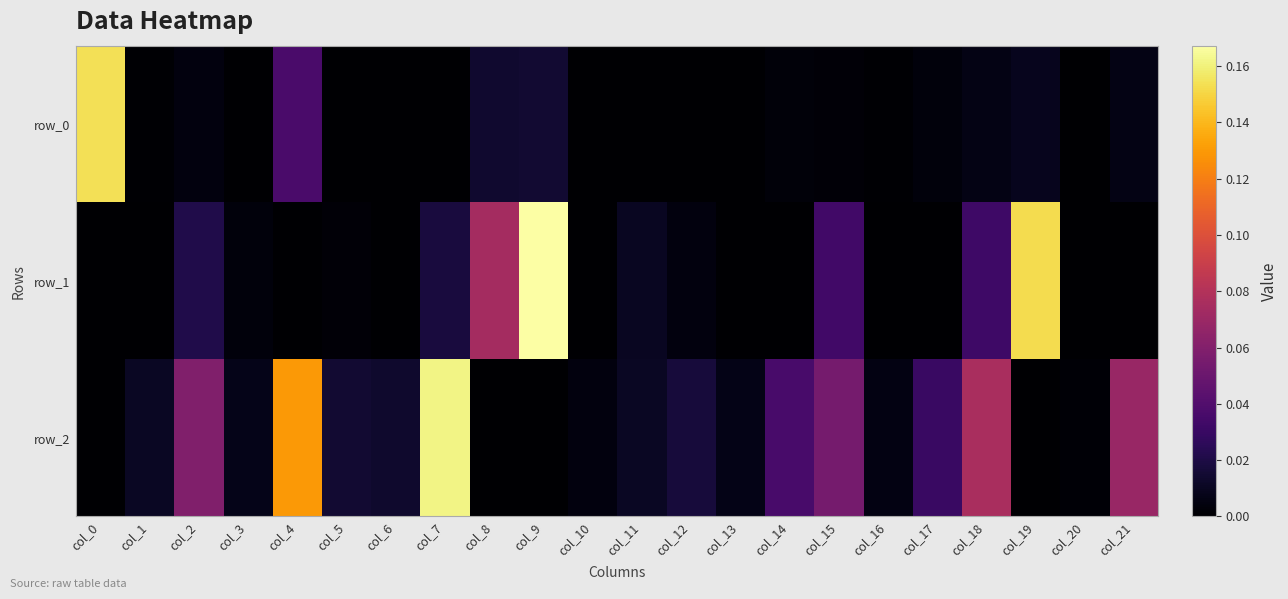

Reading left to right, transcribe all the data shown in this chart.

row_0: col_0=0.2	col_1=0.0	col_2=0.0	col_3=0.0	col_4=0.0	col_5=0.0	col_6=0.0	col_7=0.0	col_8=0.0	col_9=0.0	col_10=0.0	col_11=0.0	col_12=0.0	col_13=0.0	col_14=0.0	col_15=0.0	col_16=0.0	col_17=0.0	col_18=0.0	col_19=0.0	col_20=0.0	col_21=0.0
row_1: col_0=-0.0	col_1=-0.0	col_2=0.0	col_3=0.0	col_4=-0.0	col_5=0.0	col_6=0.0	col_7=0.0	col_8=0.1	col_9=0.2	col_10=-0.0	col_11=0.0	col_12=0.0	col_13=0.0	col_14=-0.0	col_15=0.0	col_16=-0.0	col_17=-0.0	col_18=0.0	col_19=0.2	col_20=-0.0	col_21=-0.0
row_2: col_0=-0.0	col_1=0.0	col_2=0.1	col_3=0.0	col_4=0.1	col_5=0.0	col_6=0.0	col_7=0.2	col_8=-0.0	col_9=-0.0	col_10=0.0	col_11=0.0	col_12=0.0	col_13=0.0	col_14=0.0	col_15=0.1	col_16=0.0	col_17=0.0	col_18=0.1	col_19=-0.0	col_20=0.0	col_21=0.1